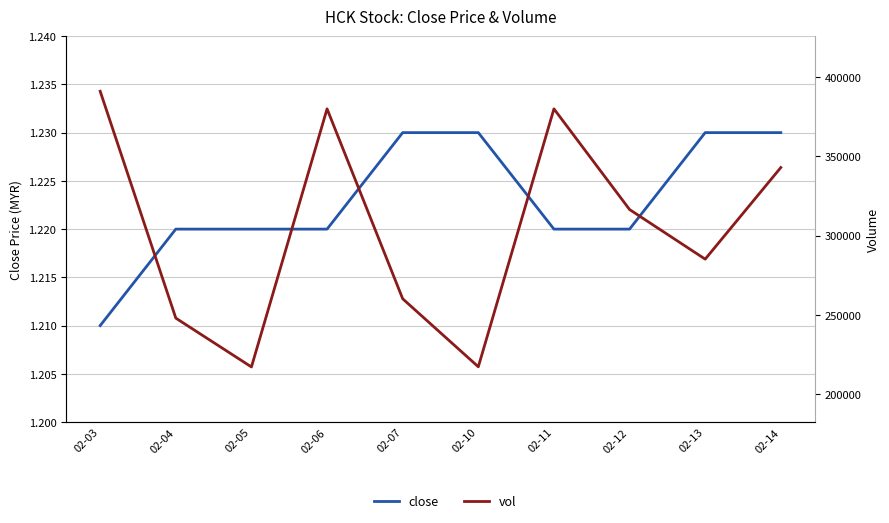

True or false: vol has a value of 194493.2 at 02-03.

False